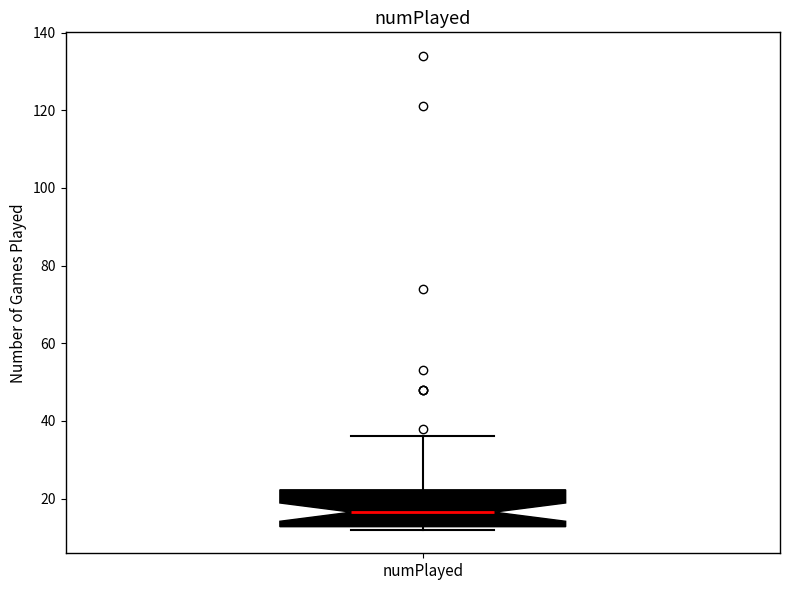

Transcribe this box plot: give where the median line is, the range the box spans, and where the two whiskers end, as read against the y-axis. The values are not printed on the chart, so give them approximately, as read against the axis.

median 16, box 12 to 22, whiskers 12 (just below the box's lower edge) to 36